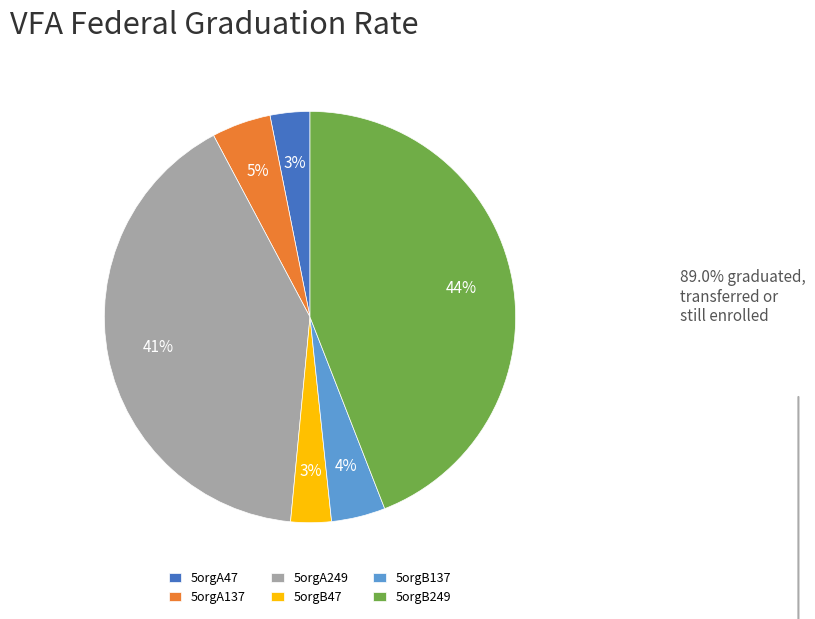

To the nearest percent, what percentage of the pie is 5orgB249?

44%